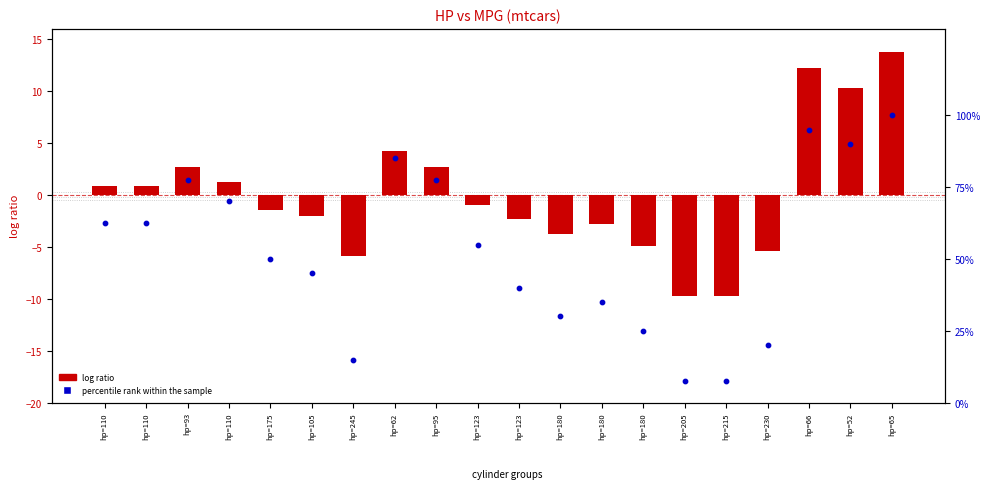

Is the value of log ratio at hp=123 greater than the value of percentile rank within the sample at hp=105?

No